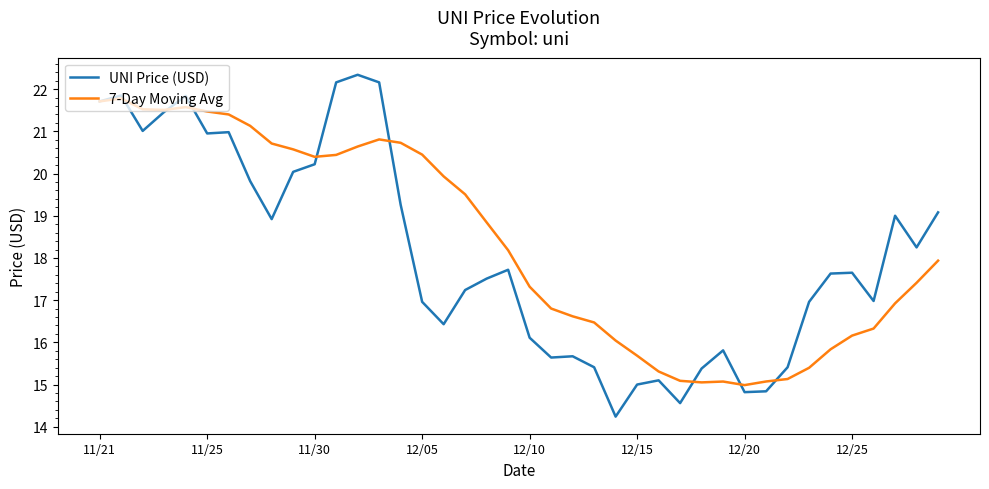

List the series in order of their peak value, highest first.

UNI Price (USD), 7-Day Moving Avg